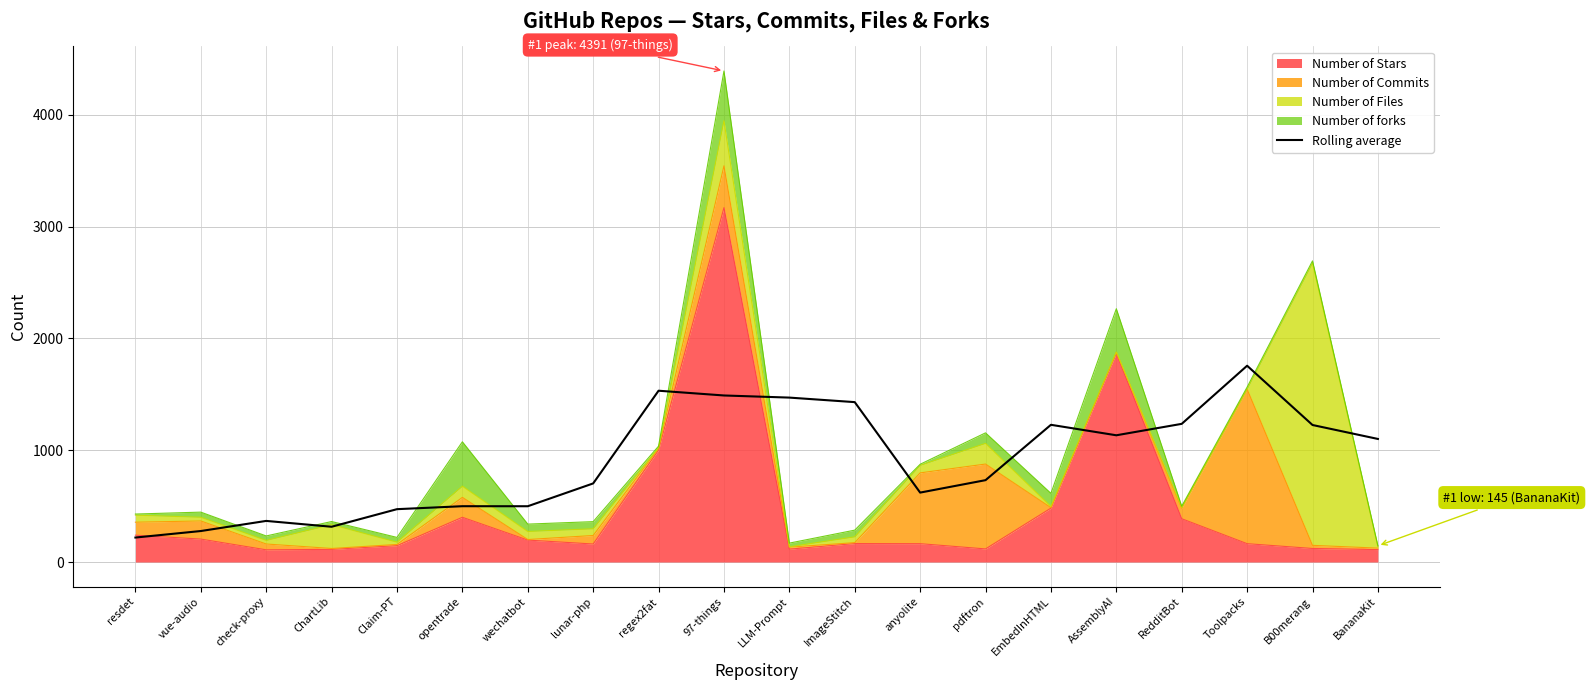

How many lines are shown in the chart?

1